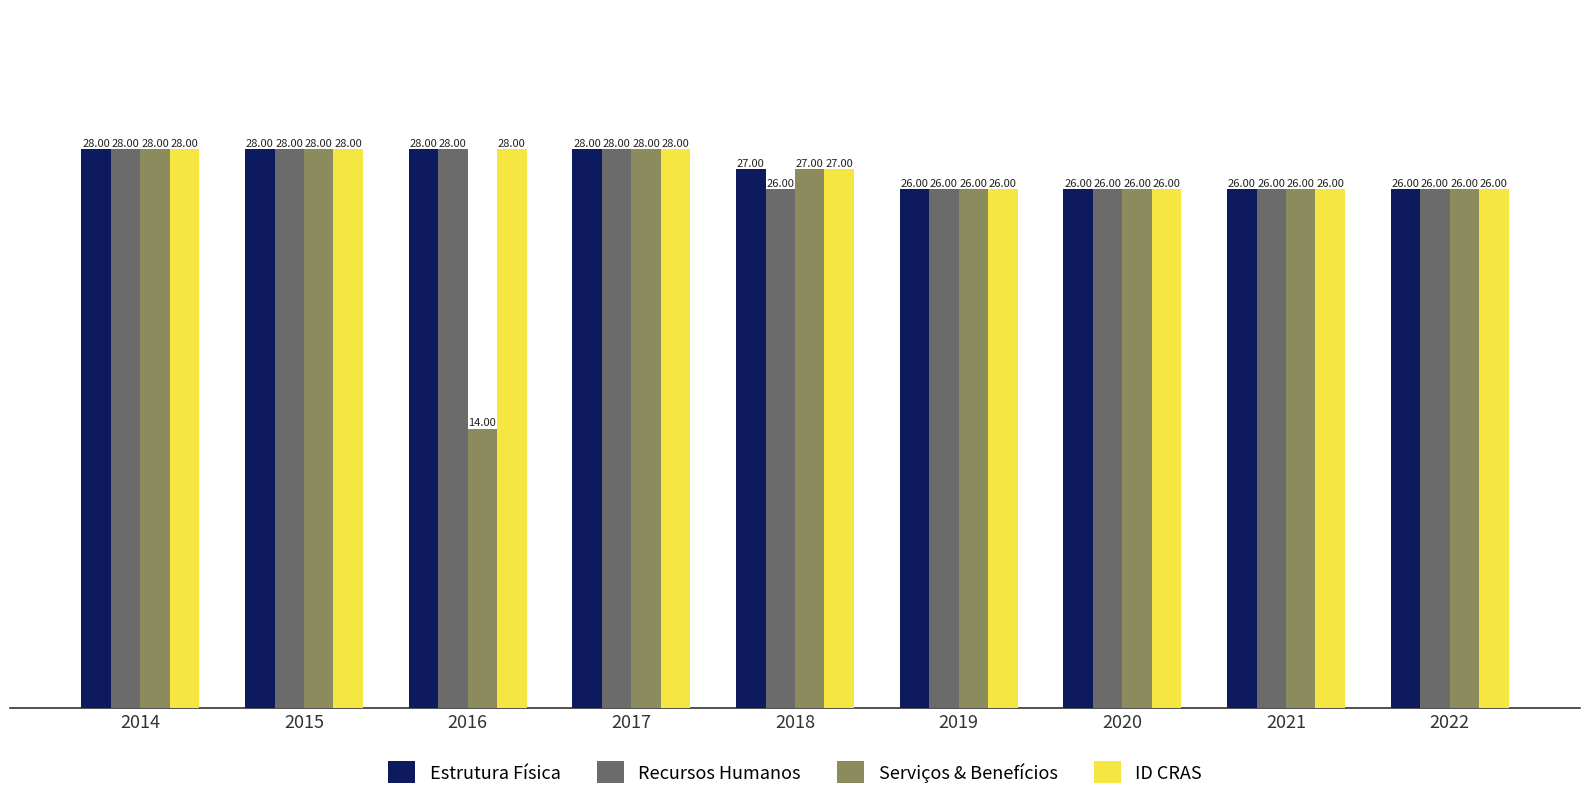

What is the sum of all ID CRAS values?

243